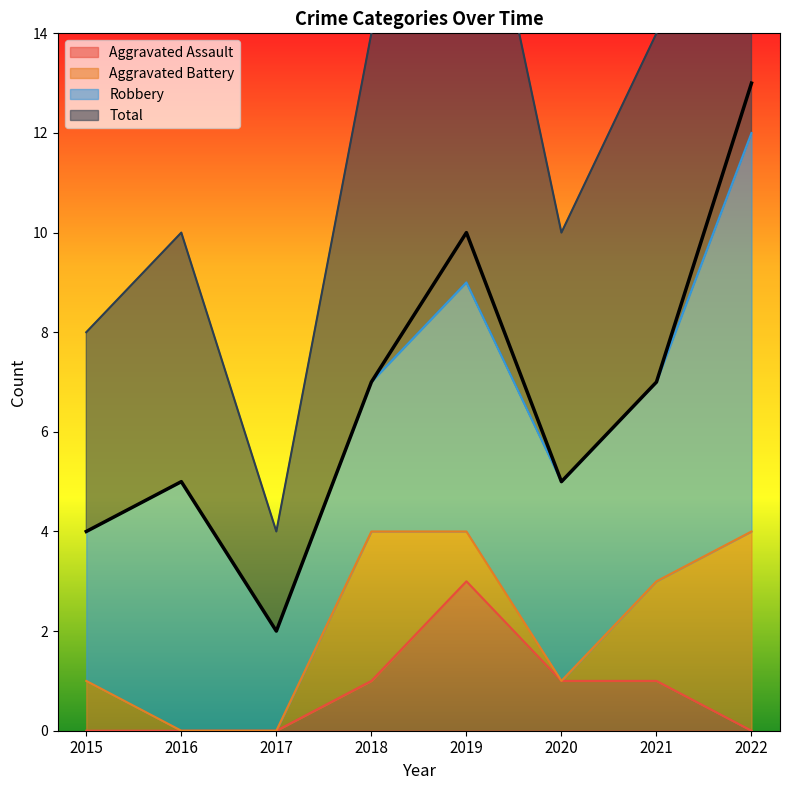

What is the value of the Aggravated Assault point at the 7th from the left?

1